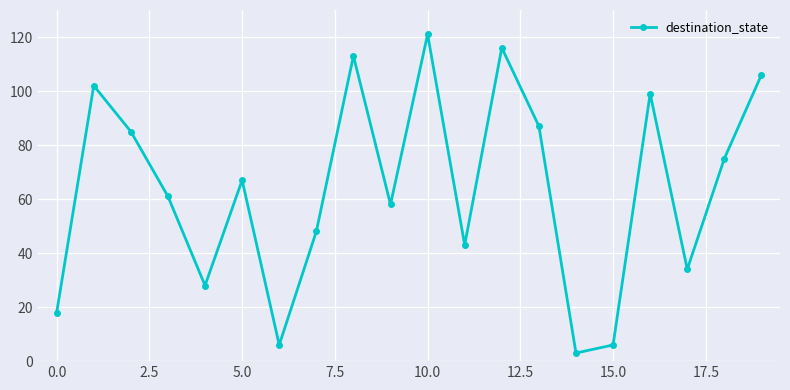

What is the average value?

64